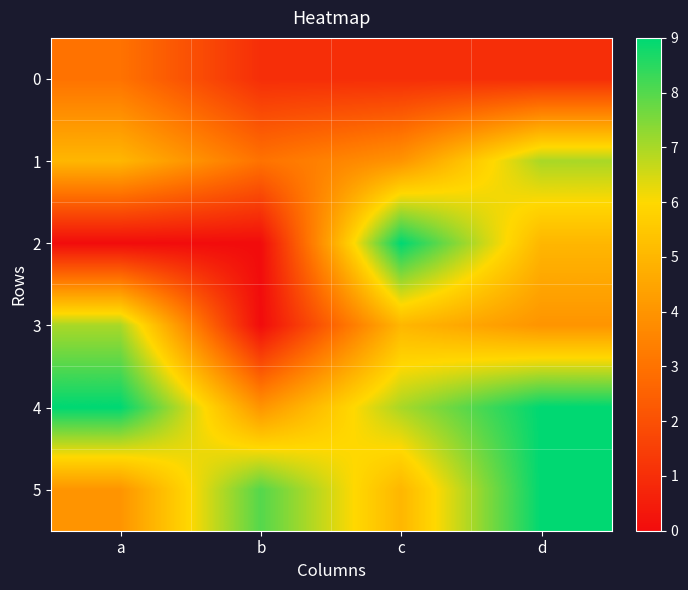

At which category does the chart reach its minimum across all series?

a